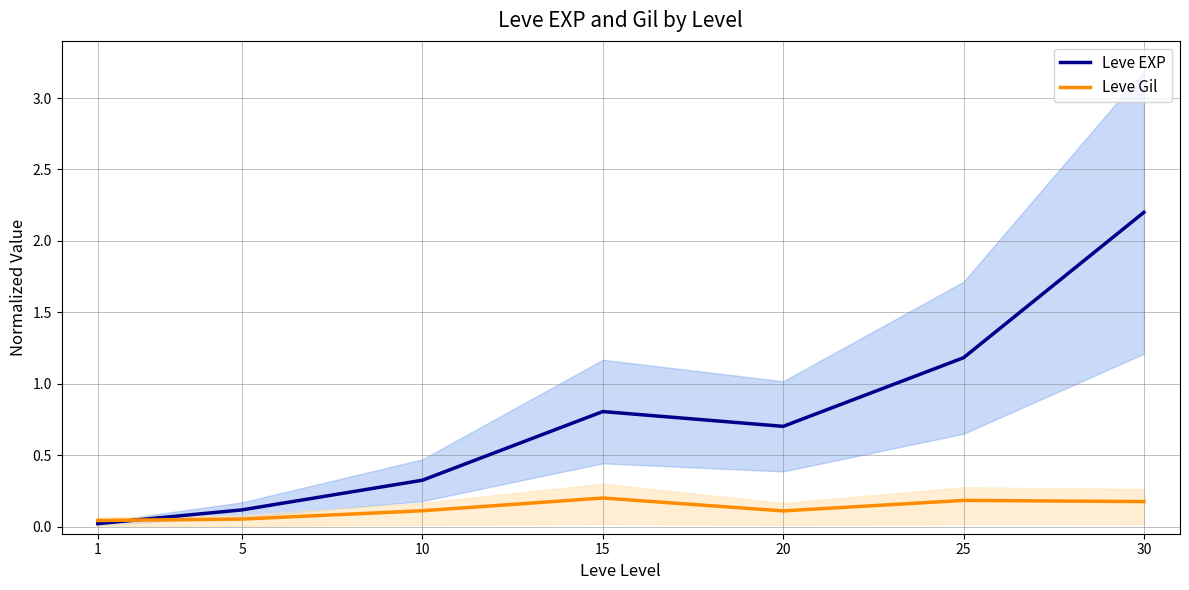

The value of Leve EXP at 30 is 2.2. True or false?

True